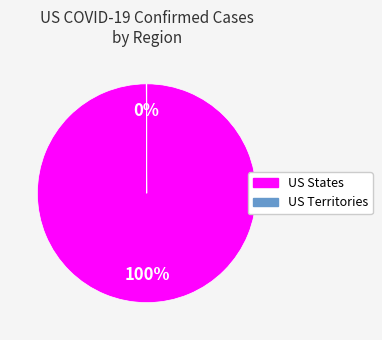

Which category accounts for the majority?

US States